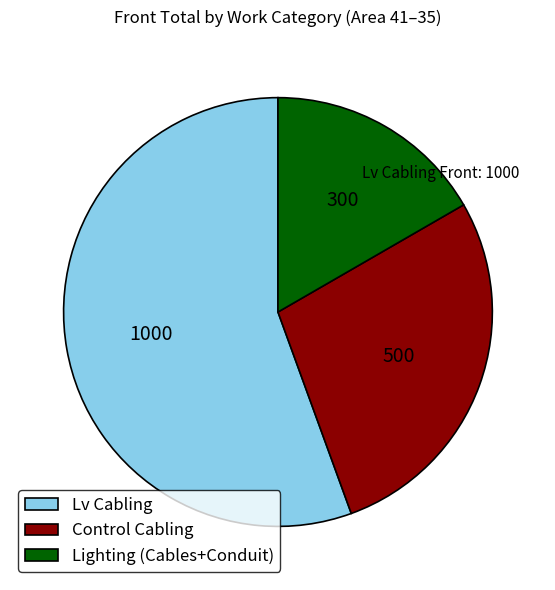

Which has a higher value, Lv Cabling or Lighting (Cables+Conduit)?

Lv Cabling